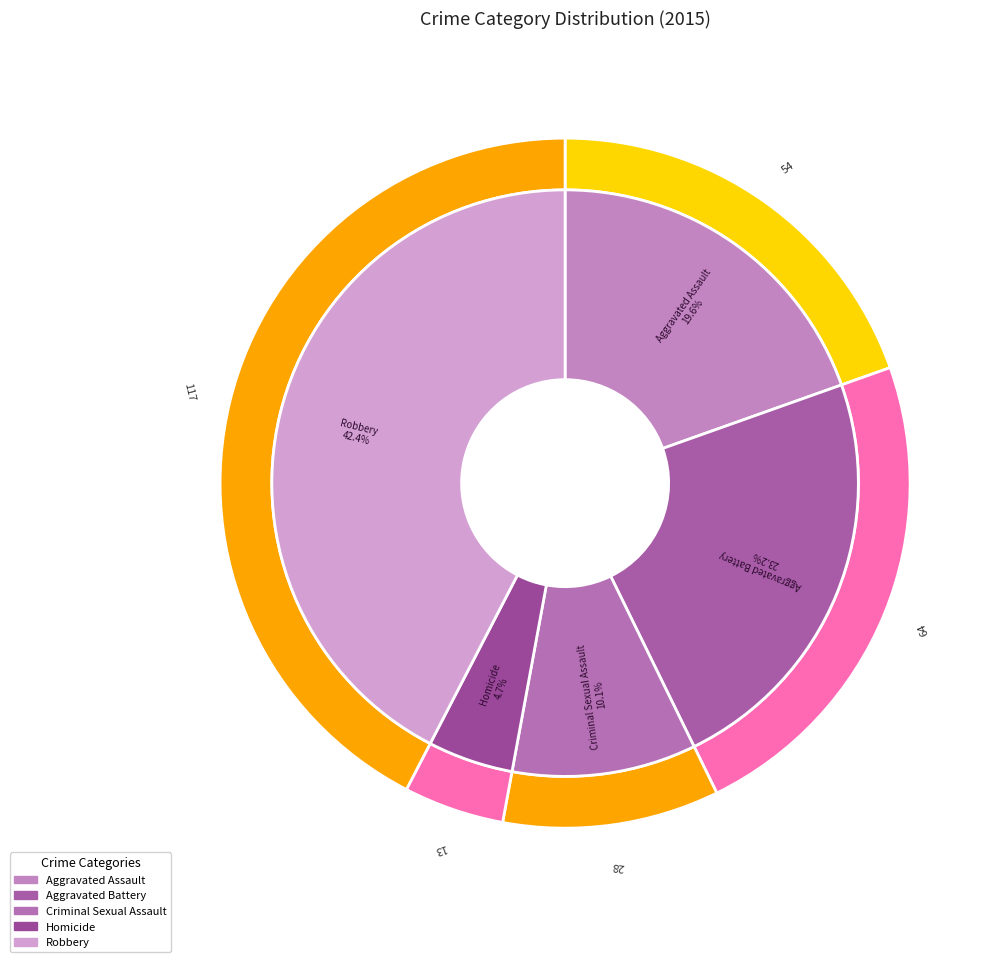

What is the change in value from Aggravated Battery to Homicide?

-51